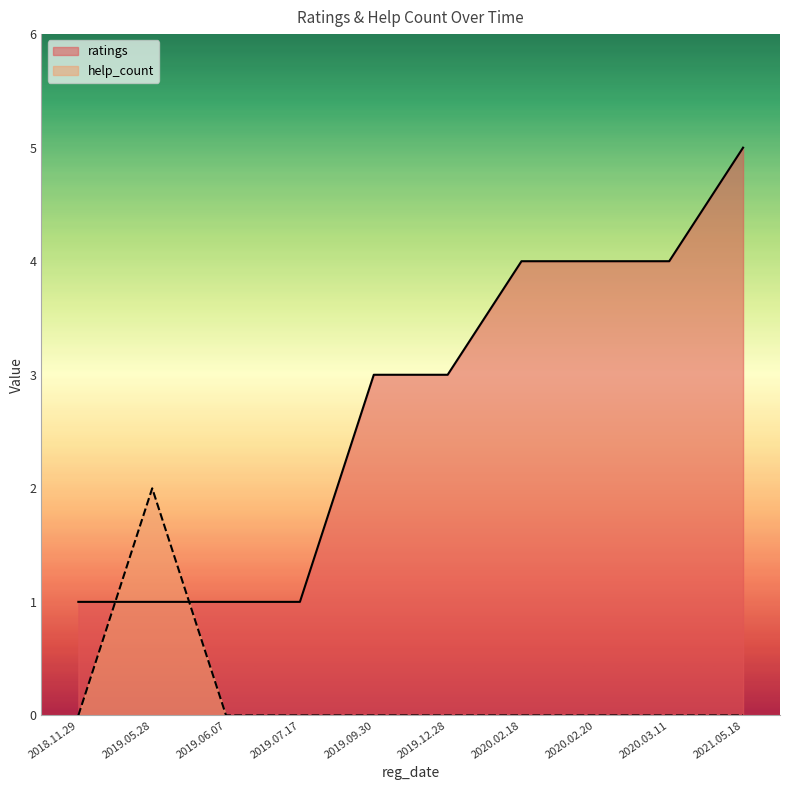

What value does the ratings series have at 2019.12.28?

3